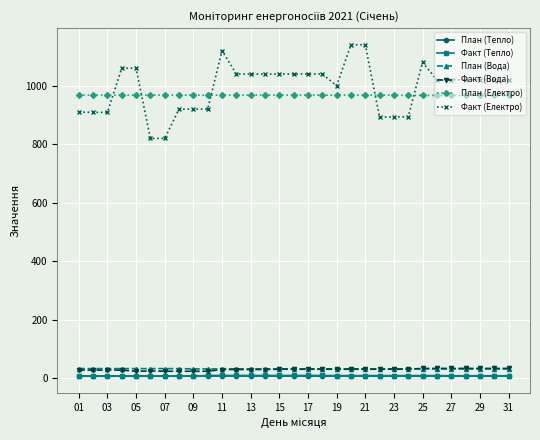

What is the highest value of the План (Вода) series?

33.0